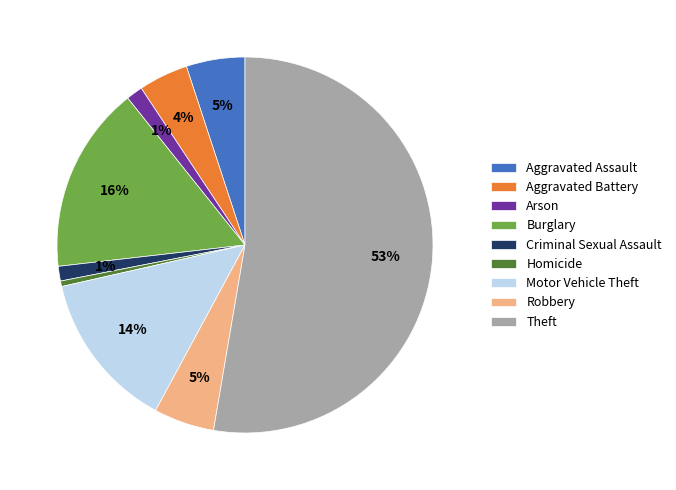

Which slice is the smallest?

Homicide